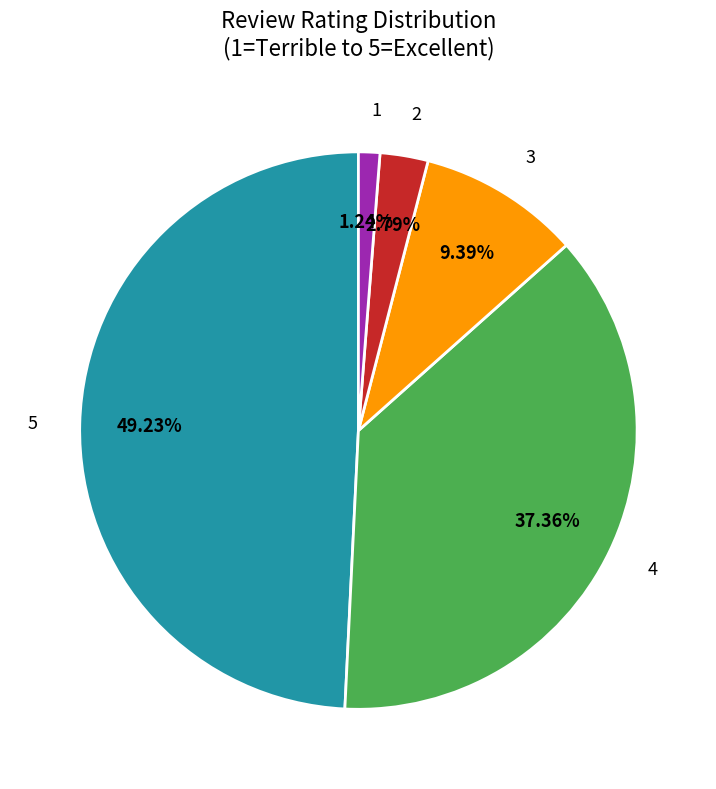

To the nearest percent, what is the difference between the largest and smallest slice percentages?

48%